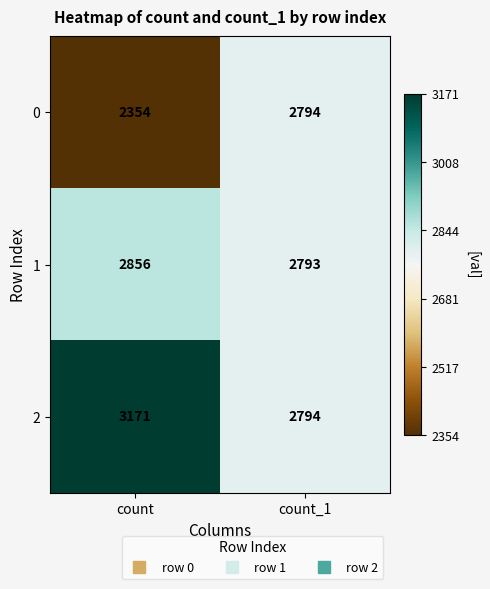

Which series has the largest total across all categories?

2